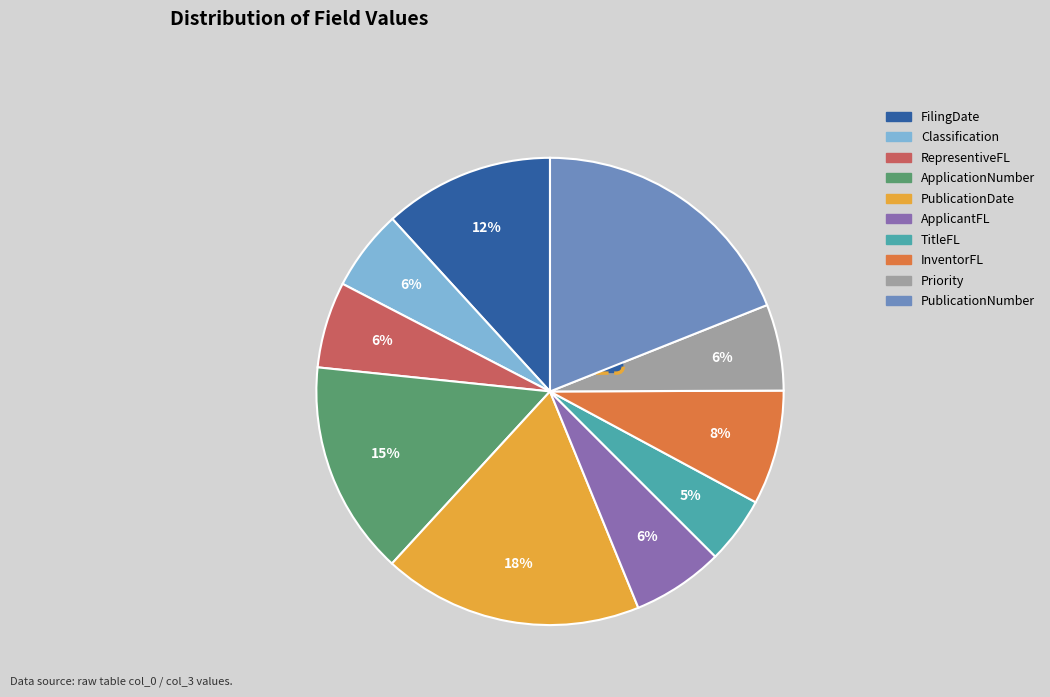

Which slice is the smallest?

TitleFL